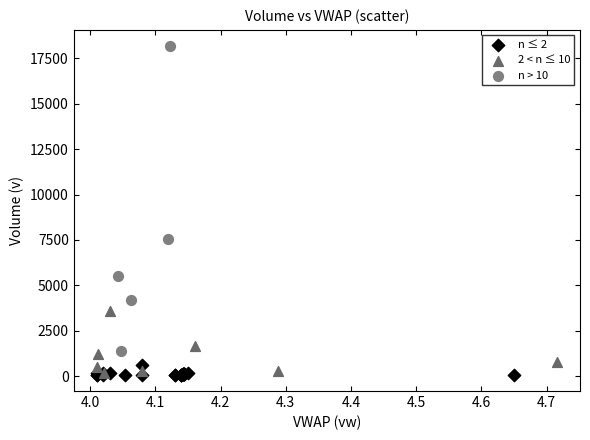

Which series contains the highest Y value?

n > 10